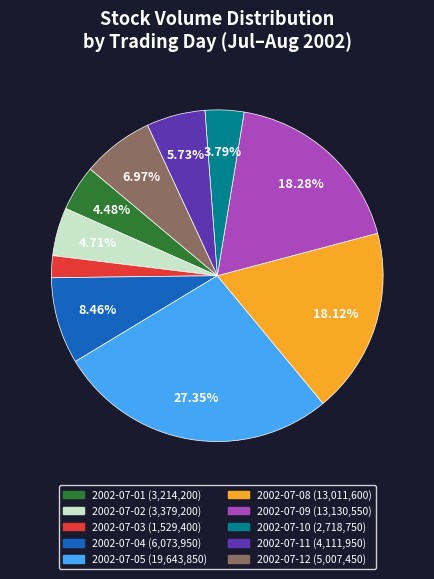

Which has a higher value, 2002-07-02 or 2002-07-04?

2002-07-04